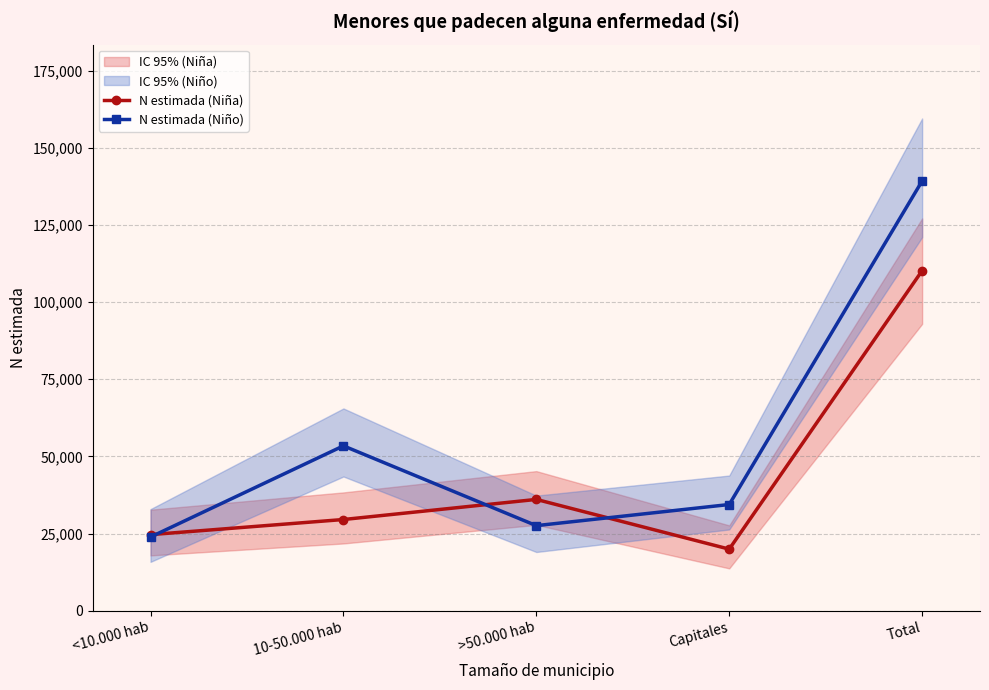

At which category does N estimada (Niño) reach its first local peak?

10-50.000 hab